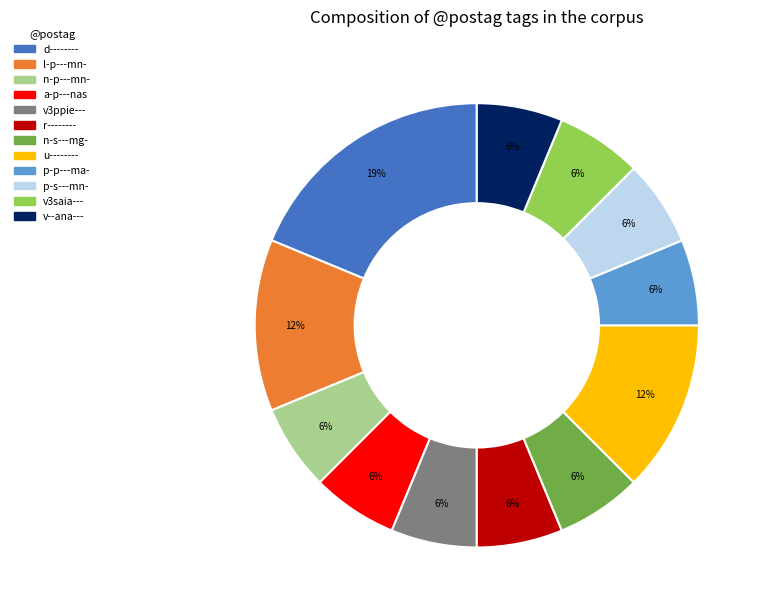

To the nearest percent, what is the average slice percentage?

8%